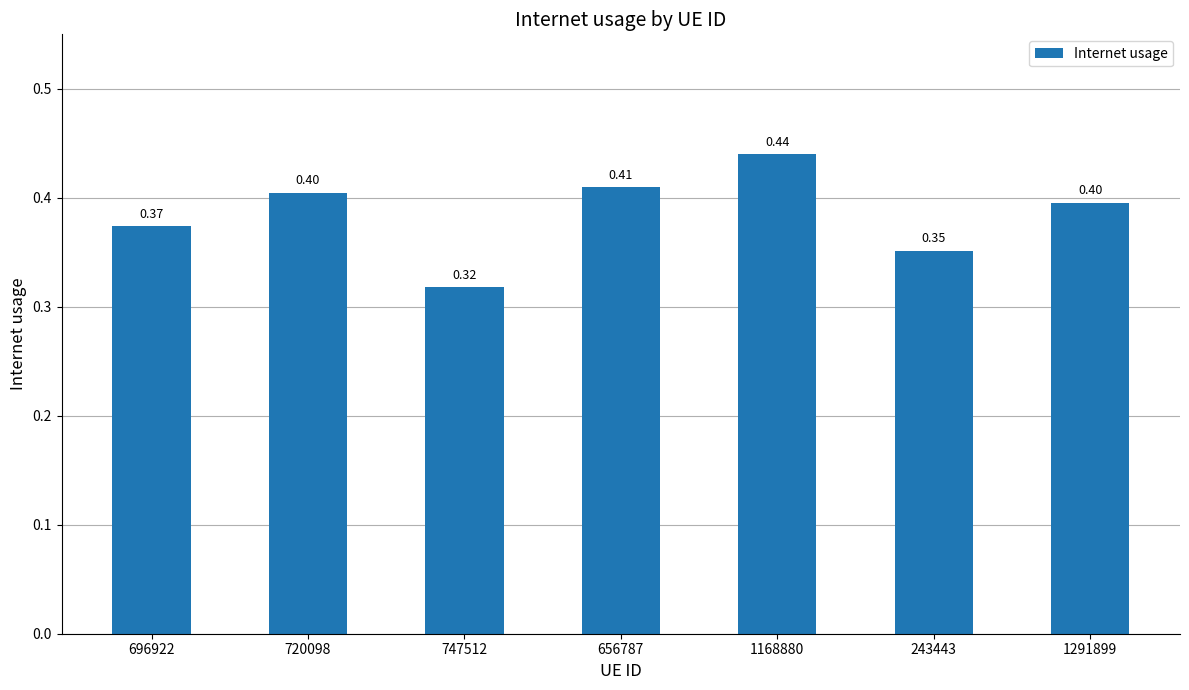

What is the label of the 2nd bar from the left?

720098